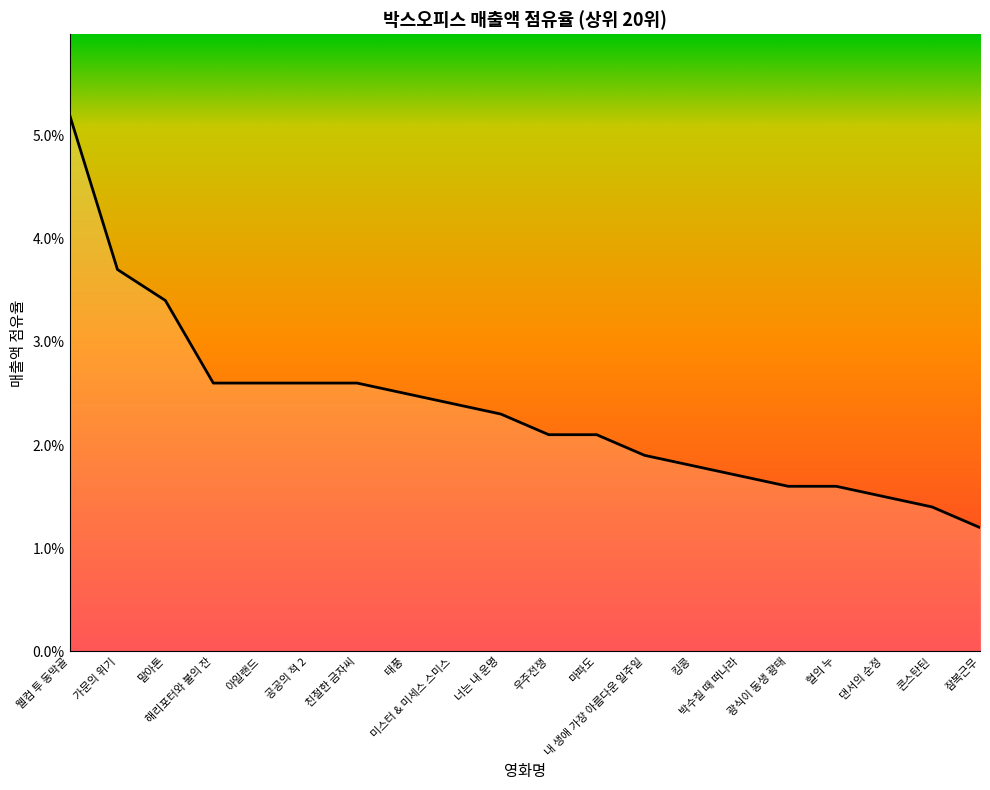

Is this an area chart (filled region under the line)?

Yes